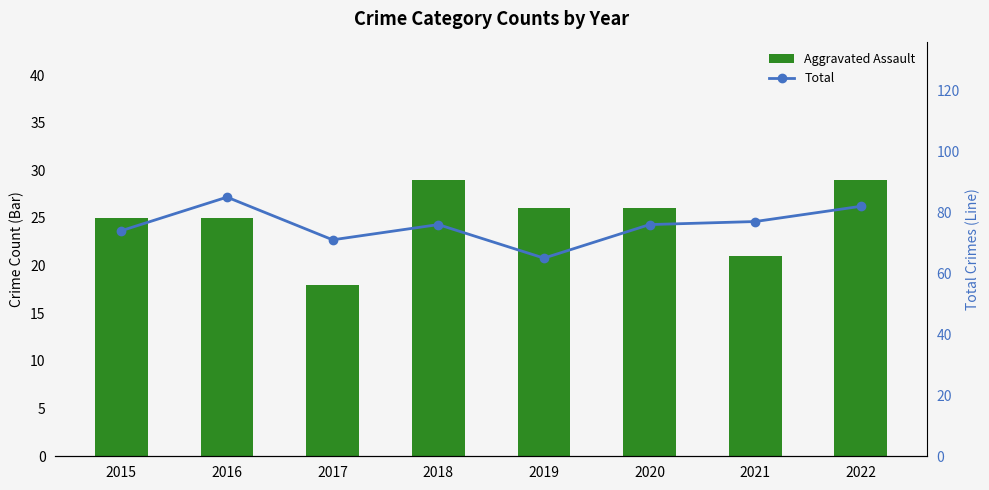

What is the sum of all Total values?

606